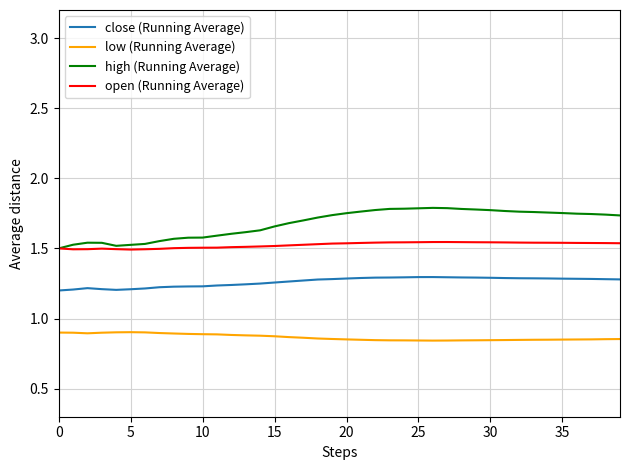

Count the low (Running Average) values in the range 0 to 1.

40